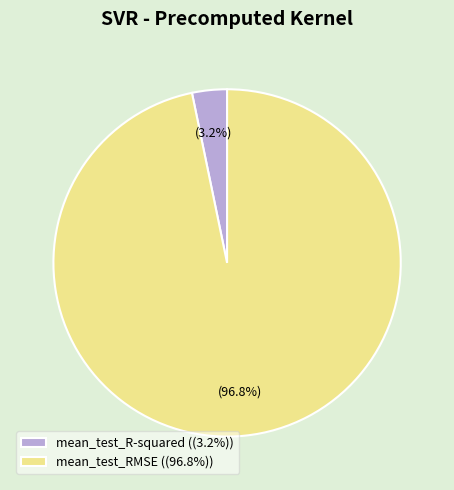

What is the total percentage of mean_test_RMSE and mean_test_R-squared?

100.0%